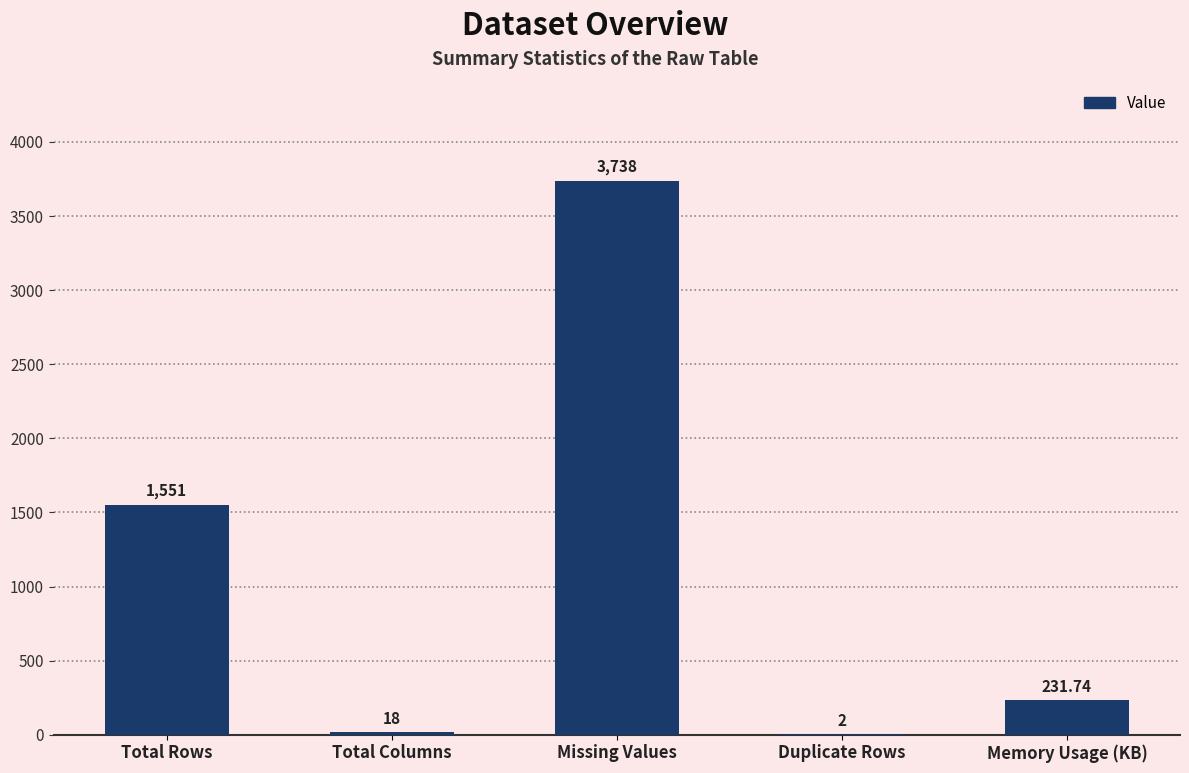

Reading left to right, what are all the values shown in this chart?

1551.0	18.0	3738.0	2.0	231.7